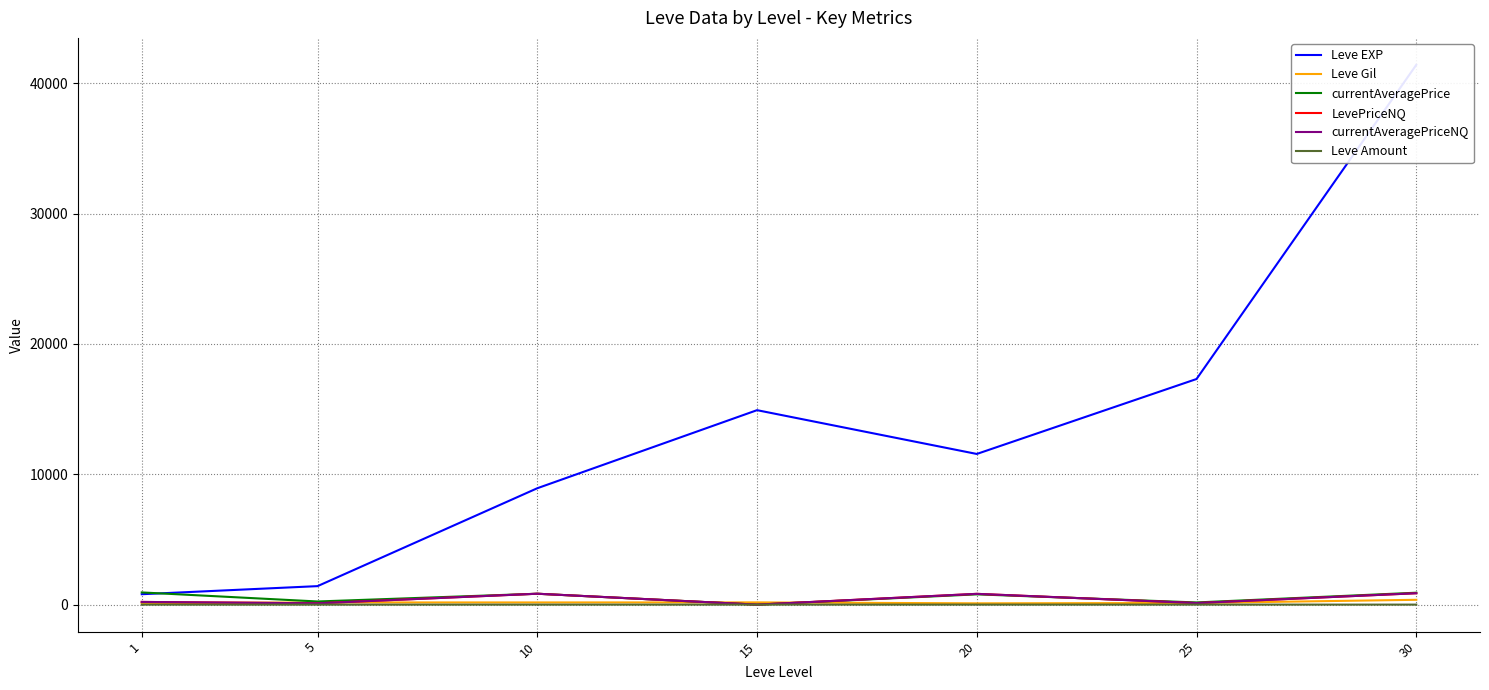

Reading right to left, transcribe all the data shown in this chart.

Leve EXP: 30=41410.0	25=17310.0	20=11560.0	15=14920.0	10=8930.0	5=1420.0	1=800.0
Leve Gil: 30=372.0	25=126.0	20=101.0	15=172.0	10=169.0	5=169.0	1=113.0
currentAveragePrice: 30=915.7	25=168.5	20=789.8	15=0.0	10=837.2	5=242.6	1=937.0
LevePriceNQ: 30=875.0	25=121.6	20=828.3	15=0.0	10=837.2	5=103.8	1=208.2
currentAveragePriceNQ: 30=875.0	25=121.6	20=828.3	15=0.0	10=837.2	5=103.8	1=208.2
Leve Amount: 30=3.0	25=3.0	20=3.0	15=3.0	10=3.0	5=1.0	1=1.0